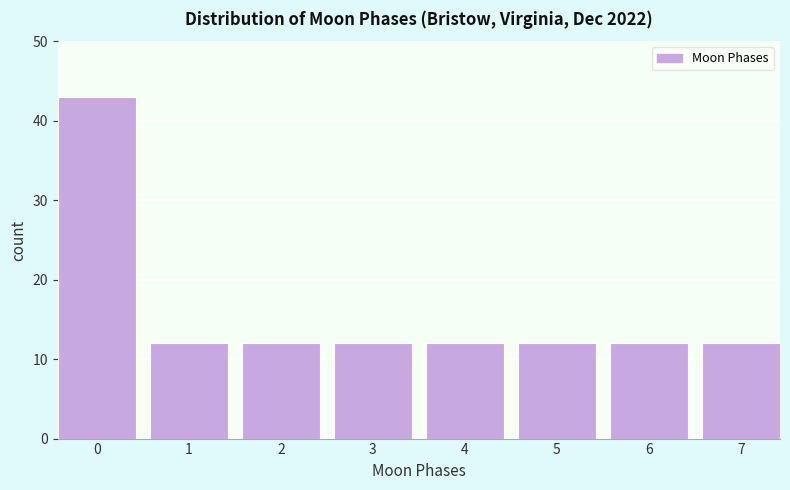

Reading left to right, what are all the values shown in this chart?

43	12	12	12	12	12	12	12